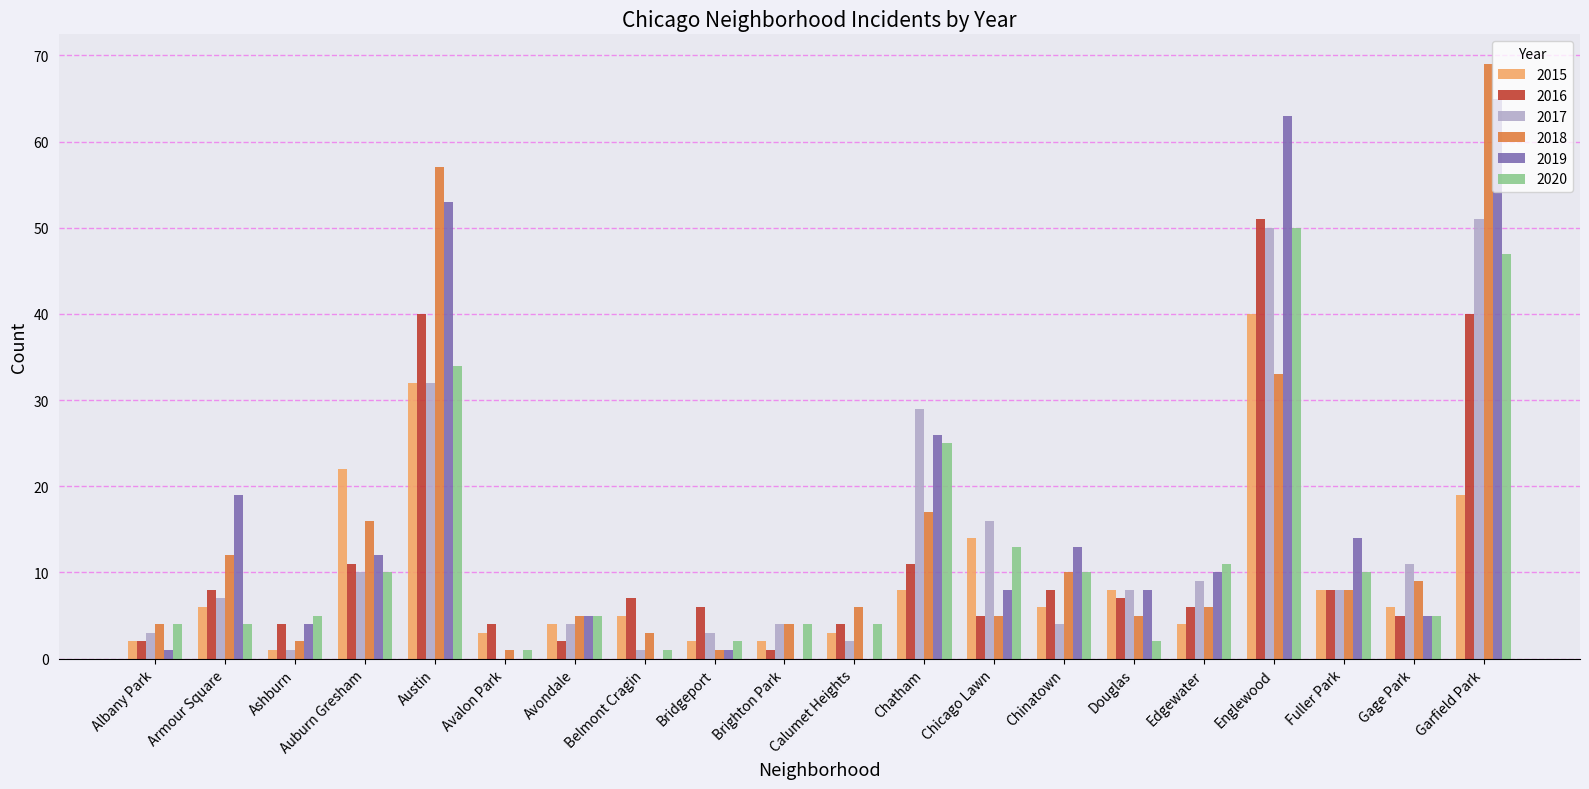

The value of 2015 at Auburn Gresham is 22. True or false?

True